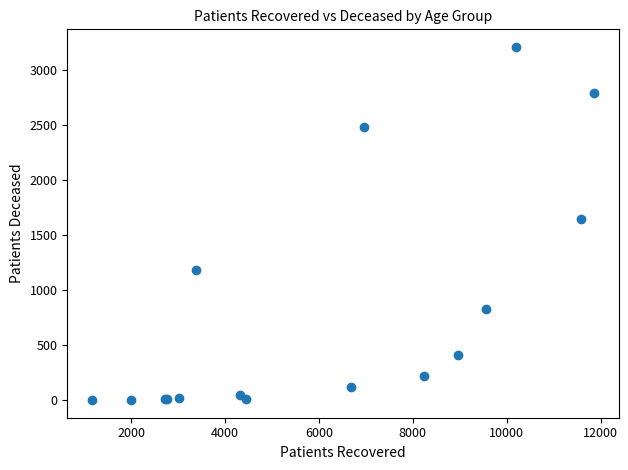

What Y value in the scatter plot is closest to 1607?

1651